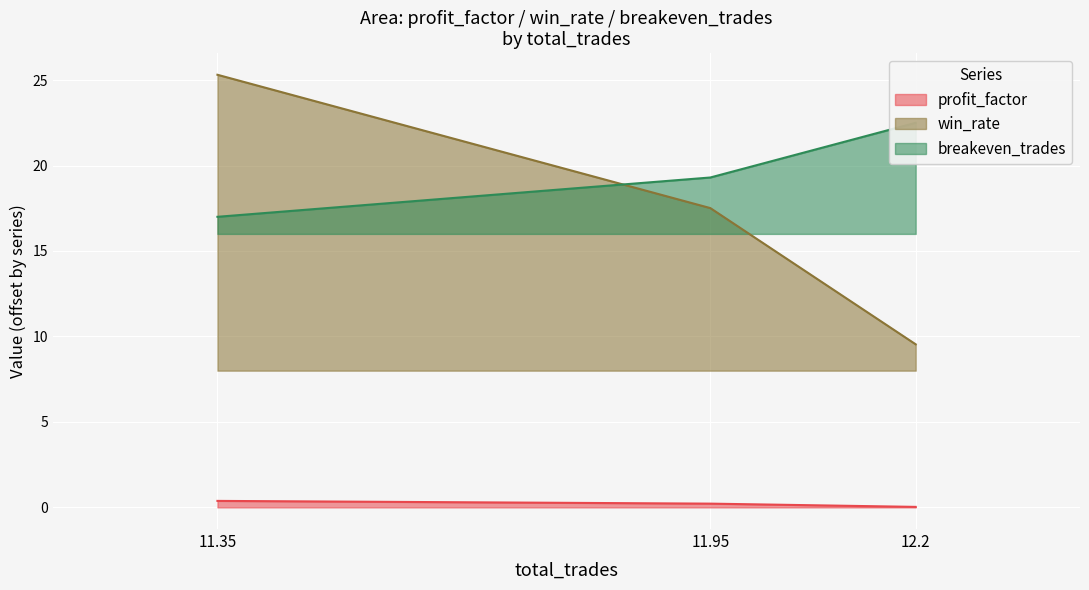

What is the difference between the maximum and second lowest values in the breakeven_trades series?

3.2